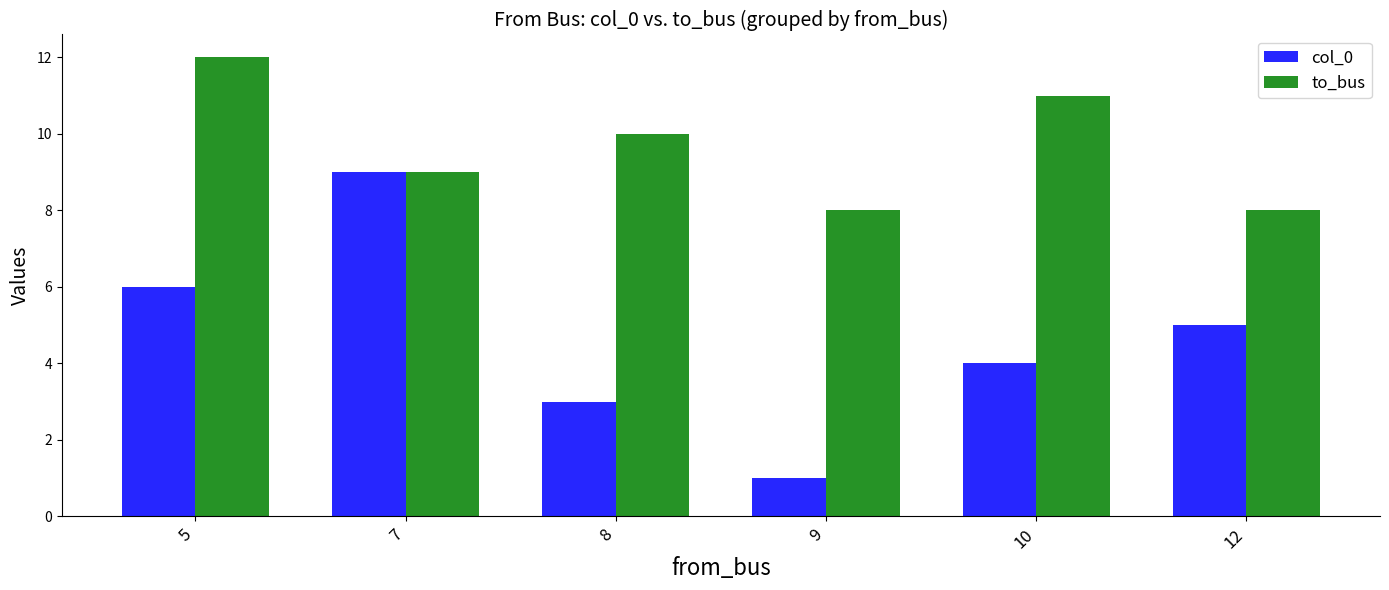

List the labels in order of col_0 value, smallest first.

9, 8, 10, 12, 5, 7